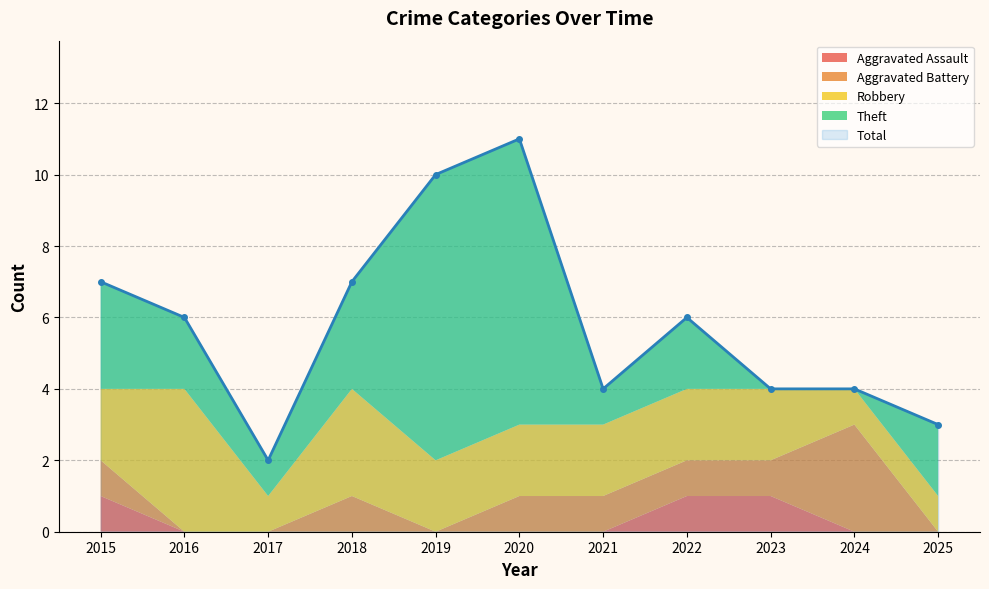

How many distinct data groups are displayed?

5